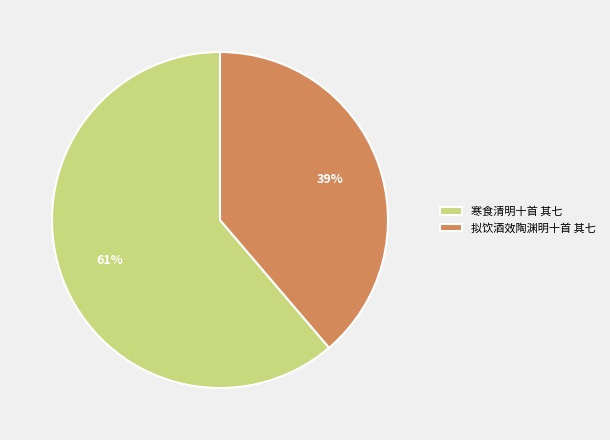

Which has a higher value, 拟饮酒效陶渊明十首 其七 or 寒食清明十首 其七?

寒食清明十首 其七